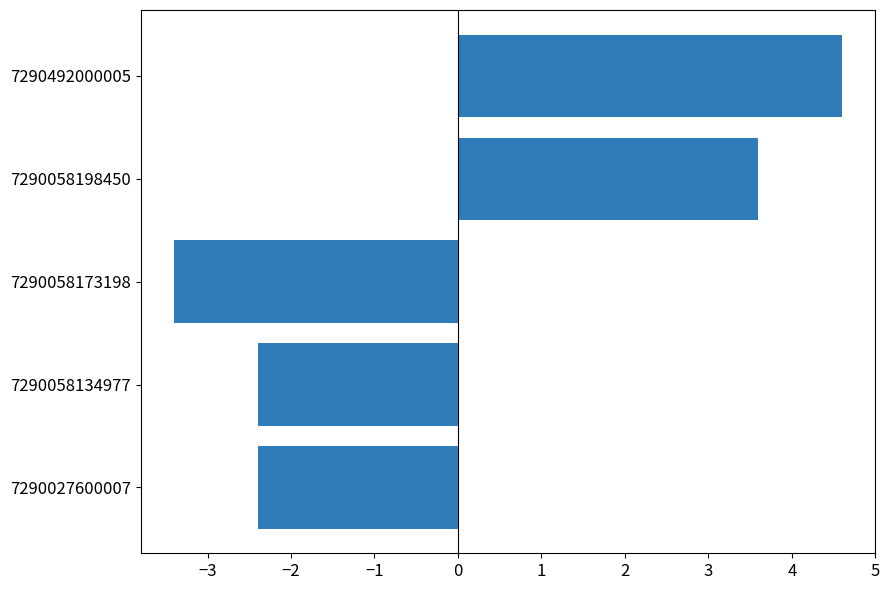

Read the value at 7290058198450.

3.6